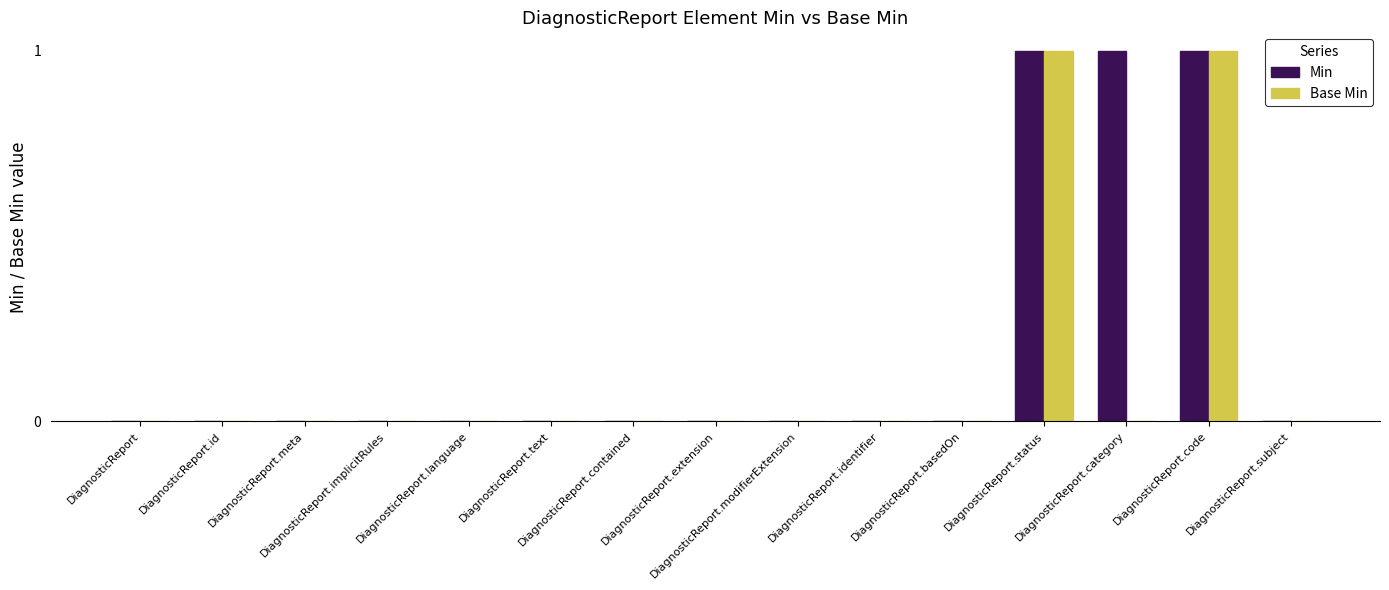

What is the sum of all Min values?

3